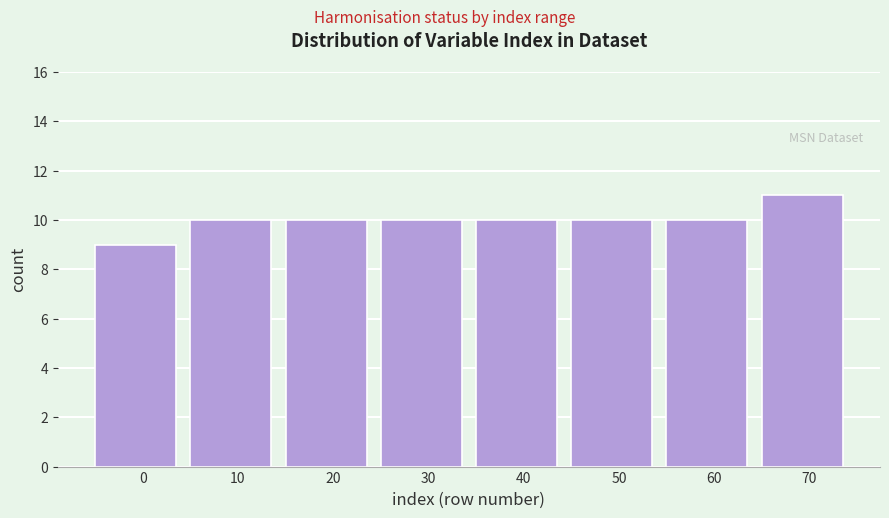

Reading right to left, list all the values displayed in this chart.

11	10	10	10	10	10	10	9